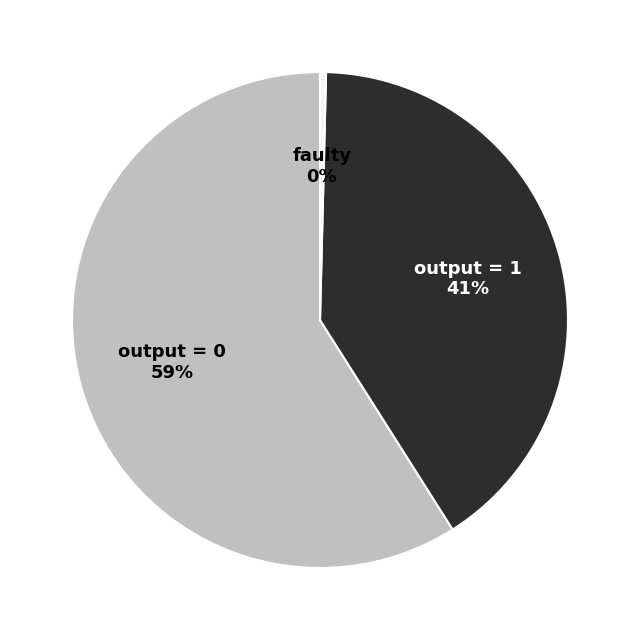

How many segments does this pie chart have?

3